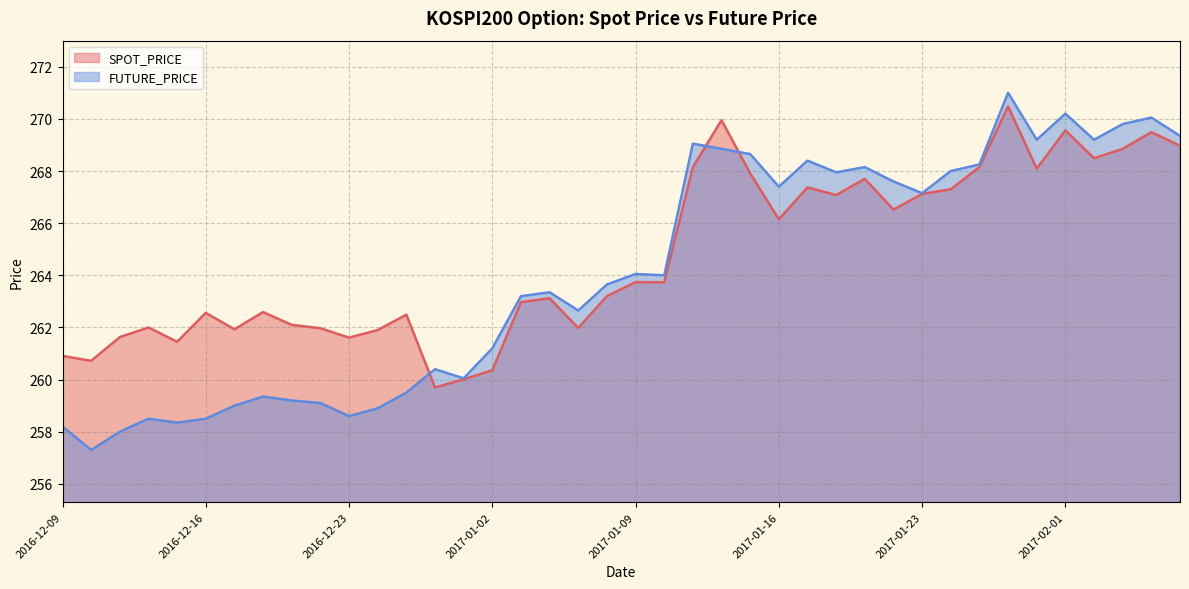

Is the value of FUTURE_PRICE at 2017-01-02 greater than the value of SPOT_PRICE at 2016-12-29?

Yes